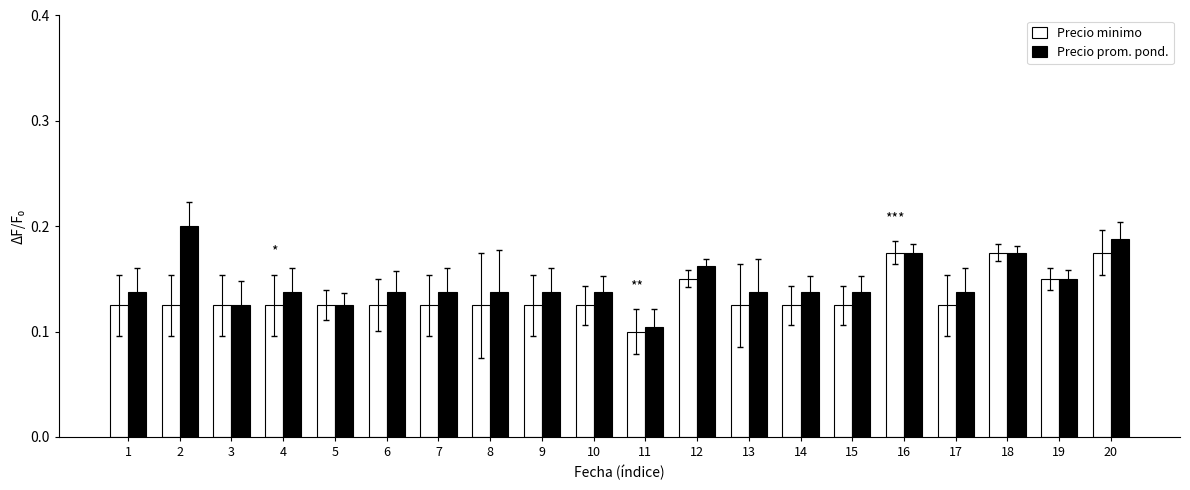

Which category has the lowest value in the Precio prom. pond. series?

11